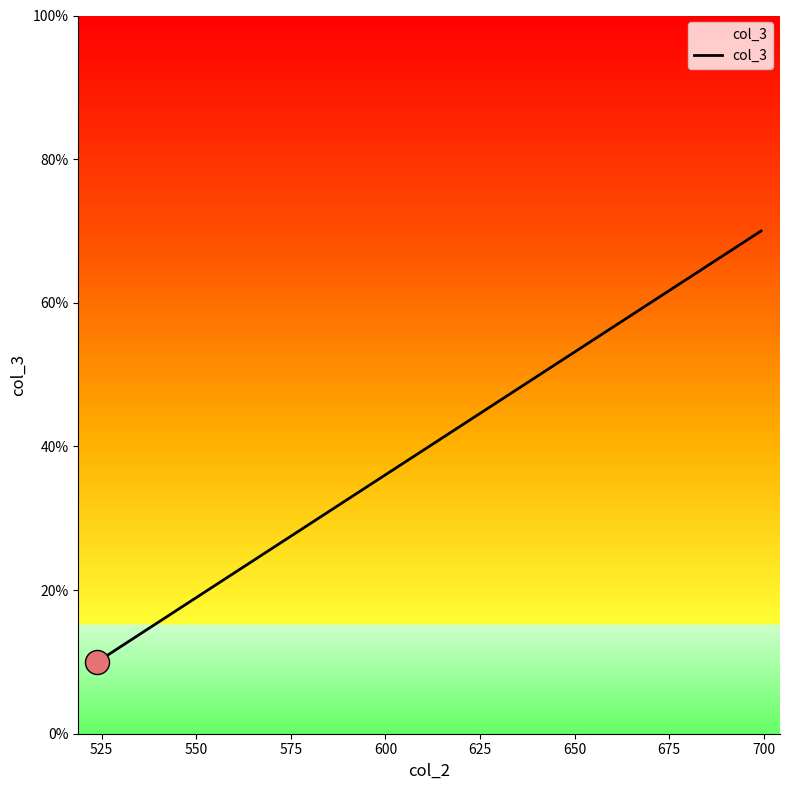

What is the difference between the maximum and minimum values?

60.0